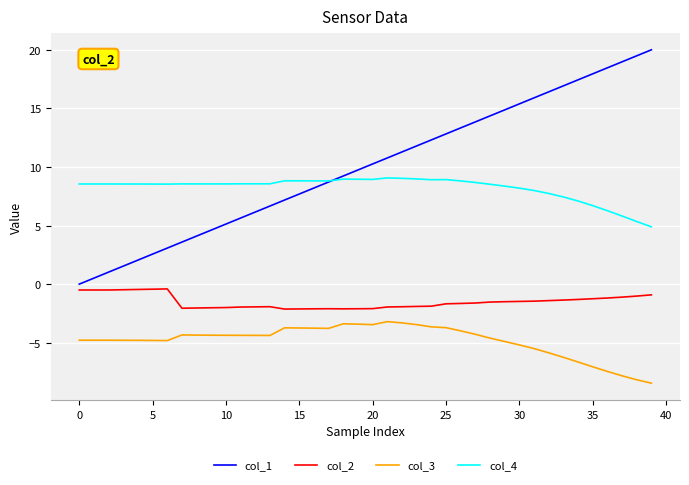

What is the difference between the second highest and minimum values in the col_4 series?

4.1